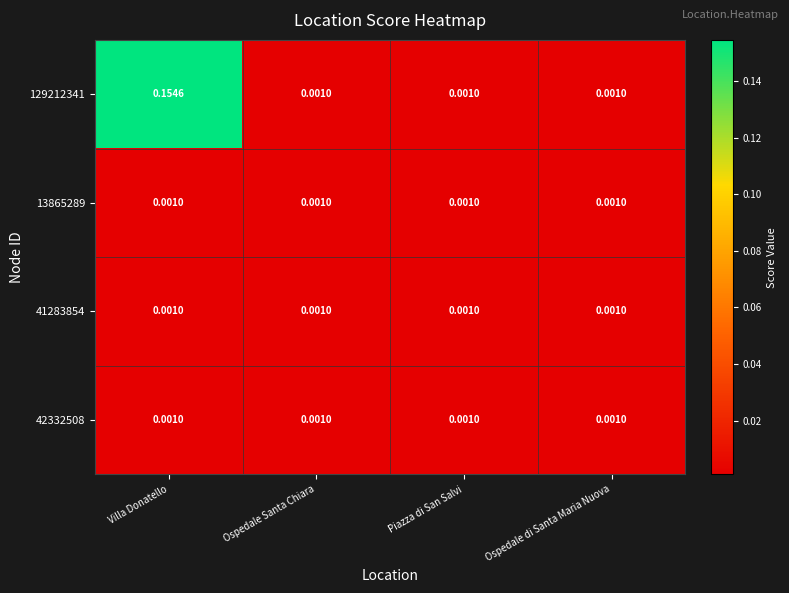

At which category is the sum across all series the highest?

Villa Donatello